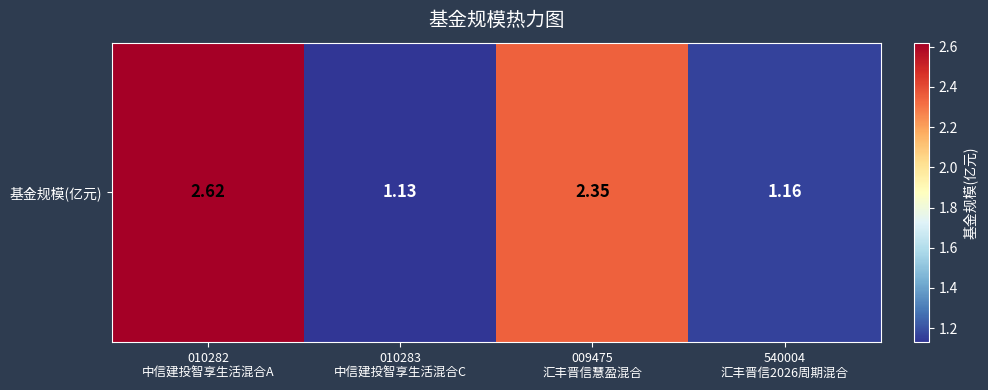

The chart shows a value of 0.3 at 540004
汇丰晋信2026周期混合. True or false?

False